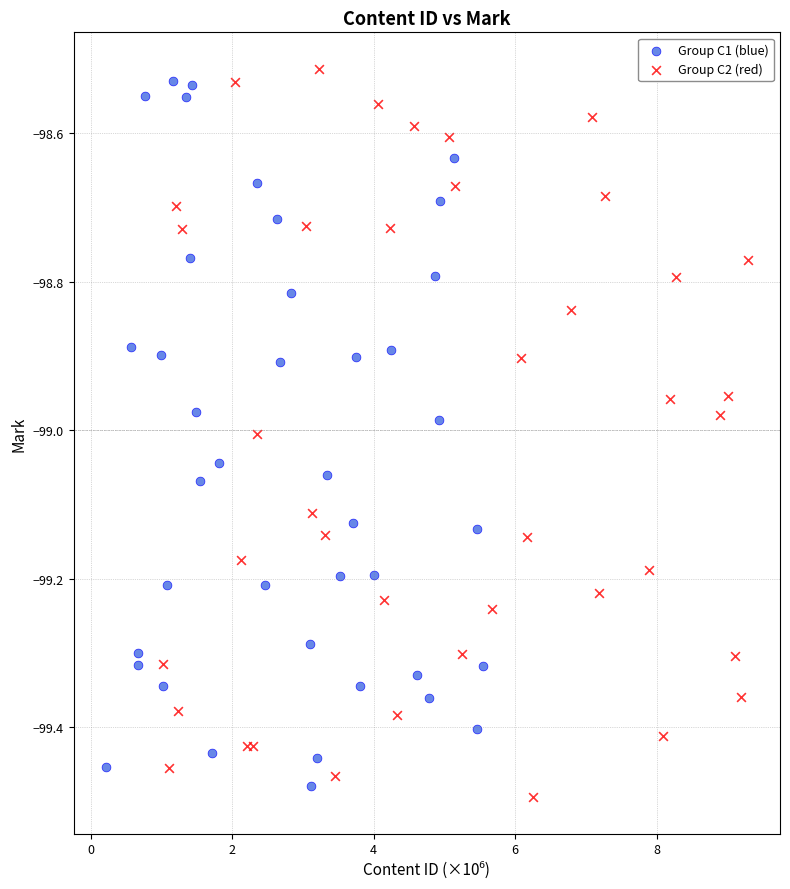

Which series contains the lowest Y value?

Group C2 (red)